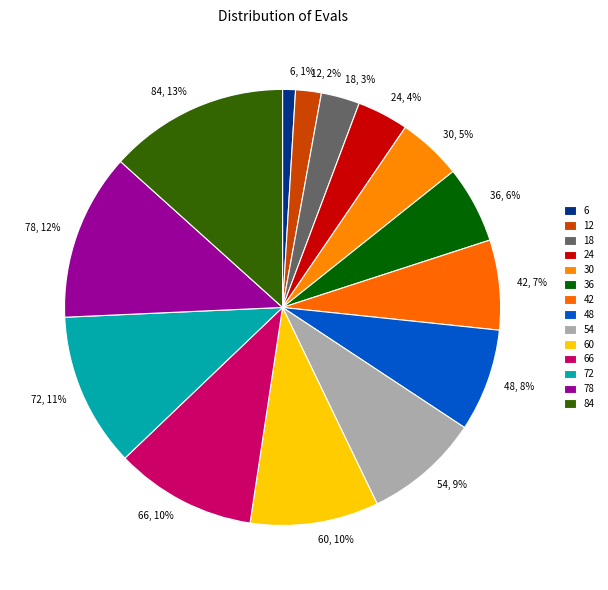

Which has a higher value, 42 or 54?

54